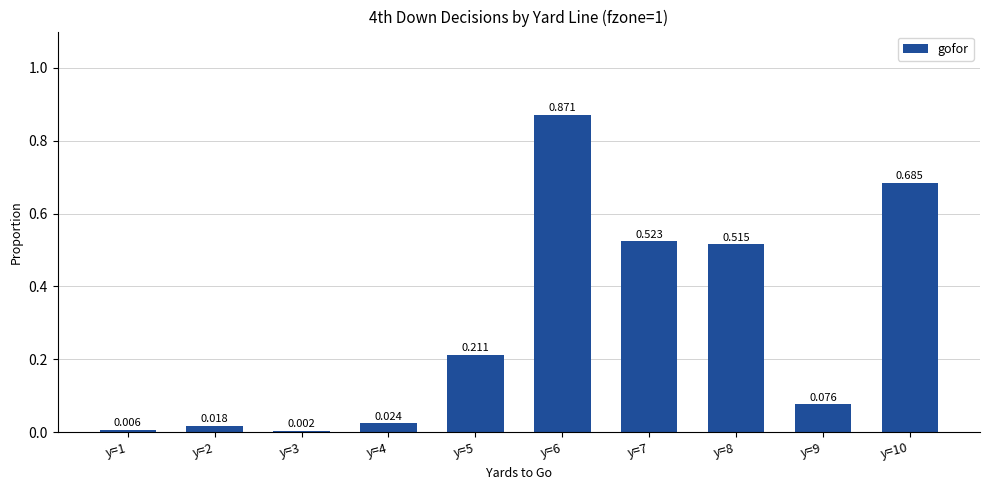

Which label corresponds to the smallest value in the chart?

y=3